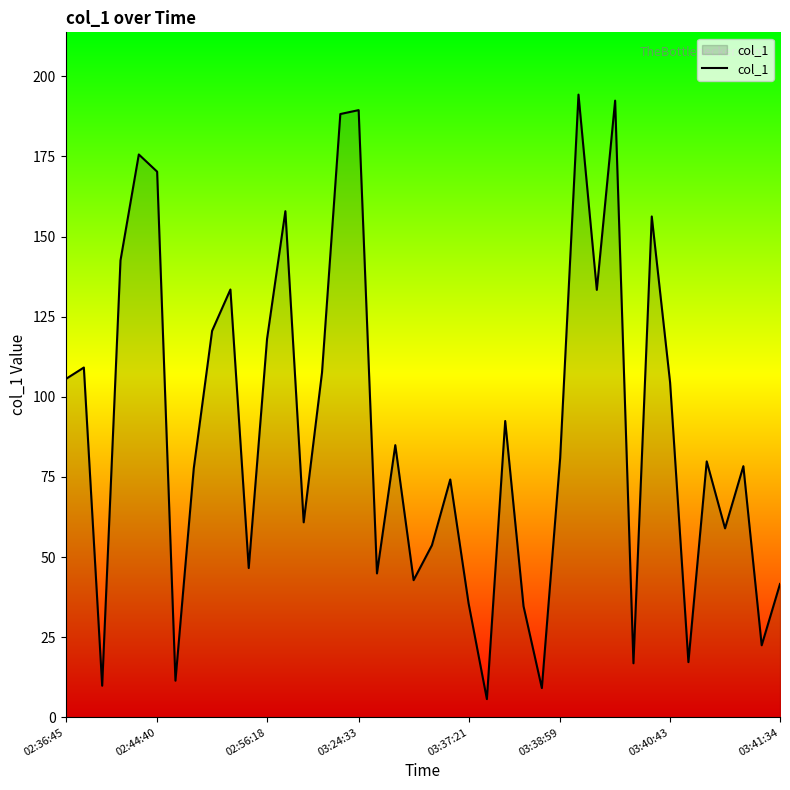

What is the maximum value shown in the chart?

194.3